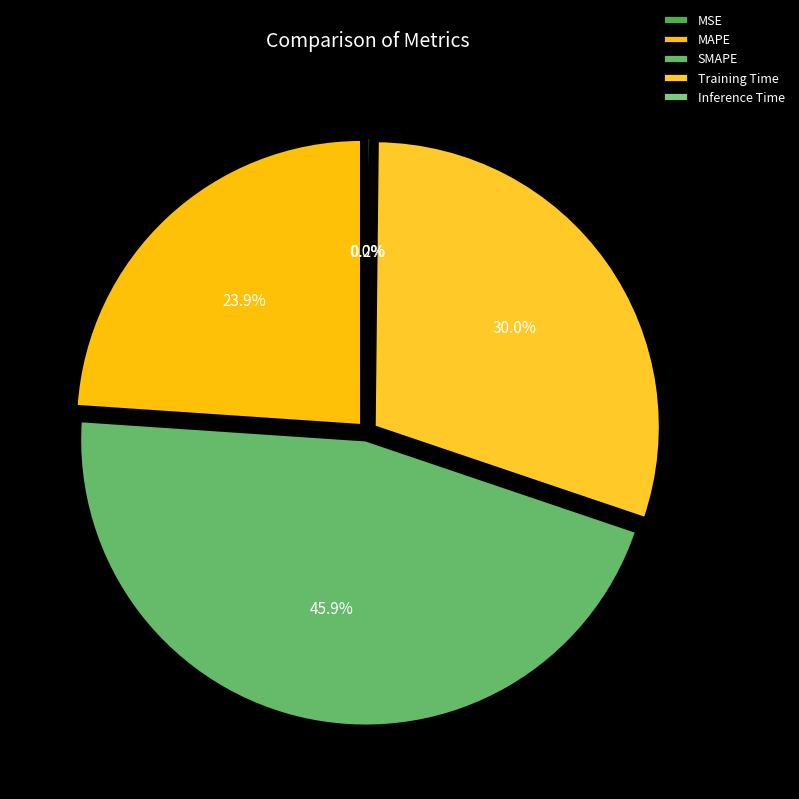

To the nearest percent, what is the difference between the Training Time and MAPE slice percentages?

6%